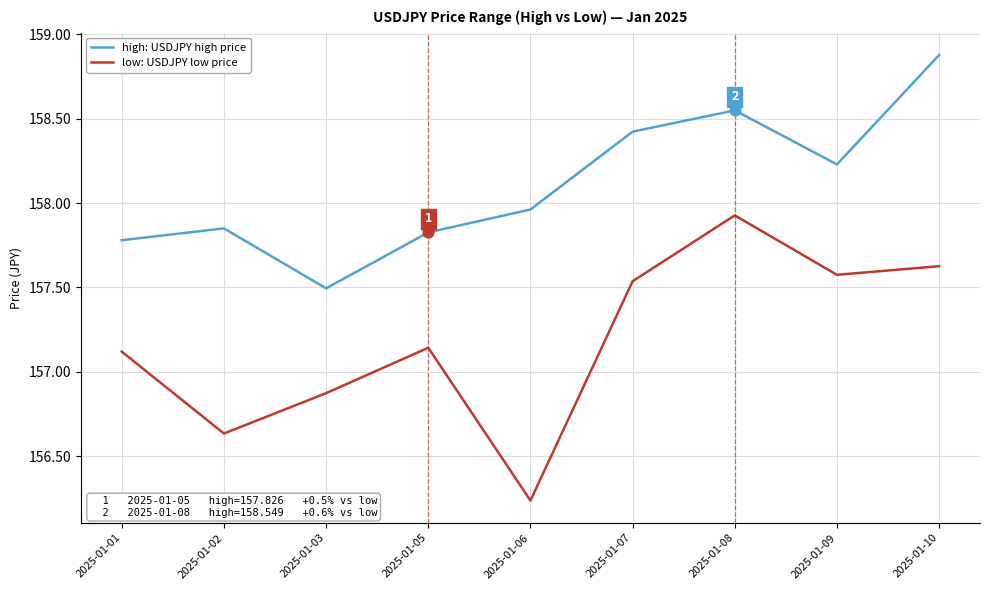

What are all the series names shown in the legend?

high: USDJPY high price, low: USDJPY low price